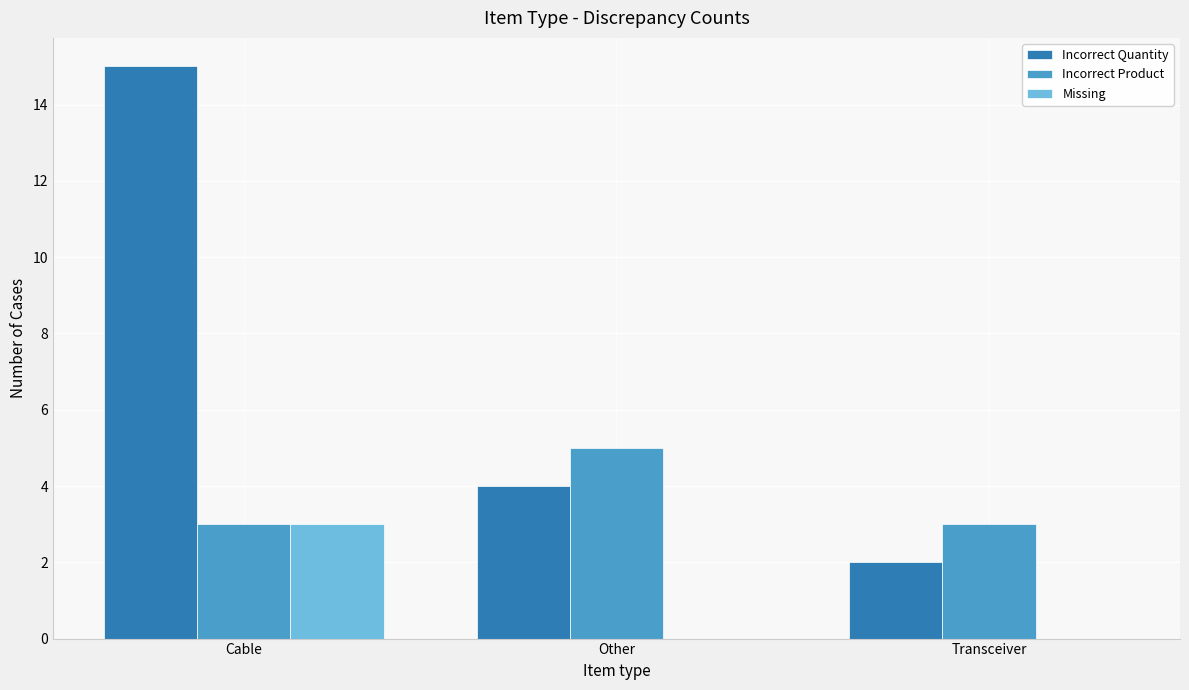

What is the spread (max minus min) of values at Cable?

12